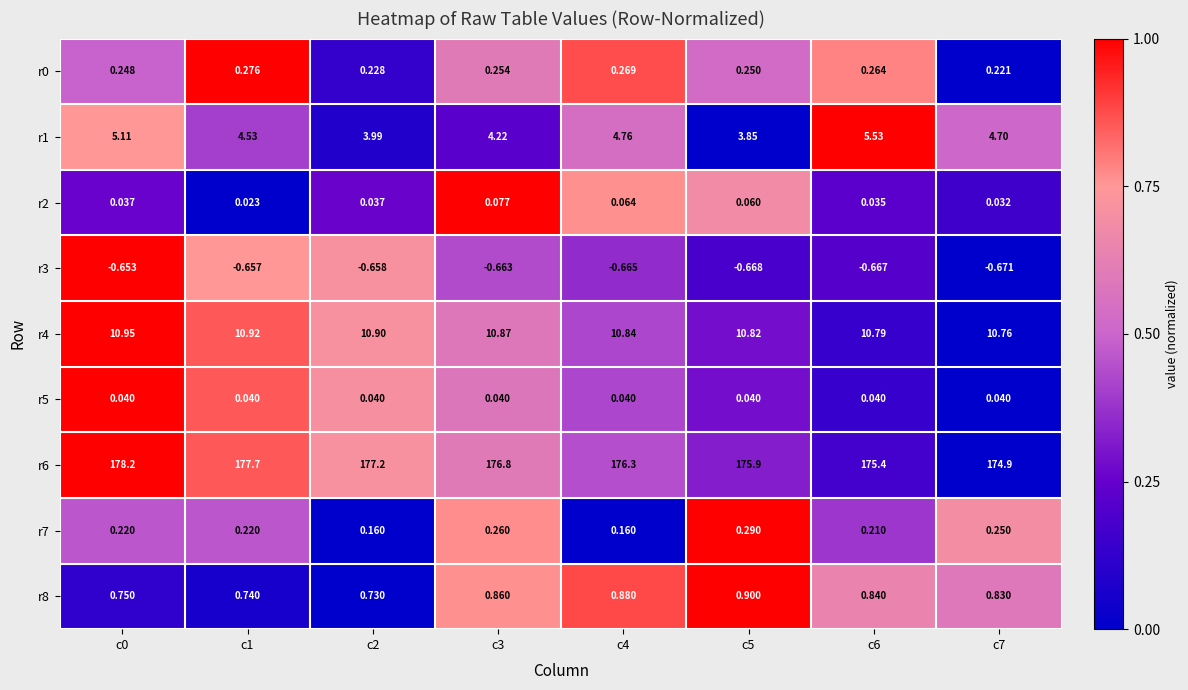

Is the value of r7 at c2 greater than the value of r8 at c6?

No